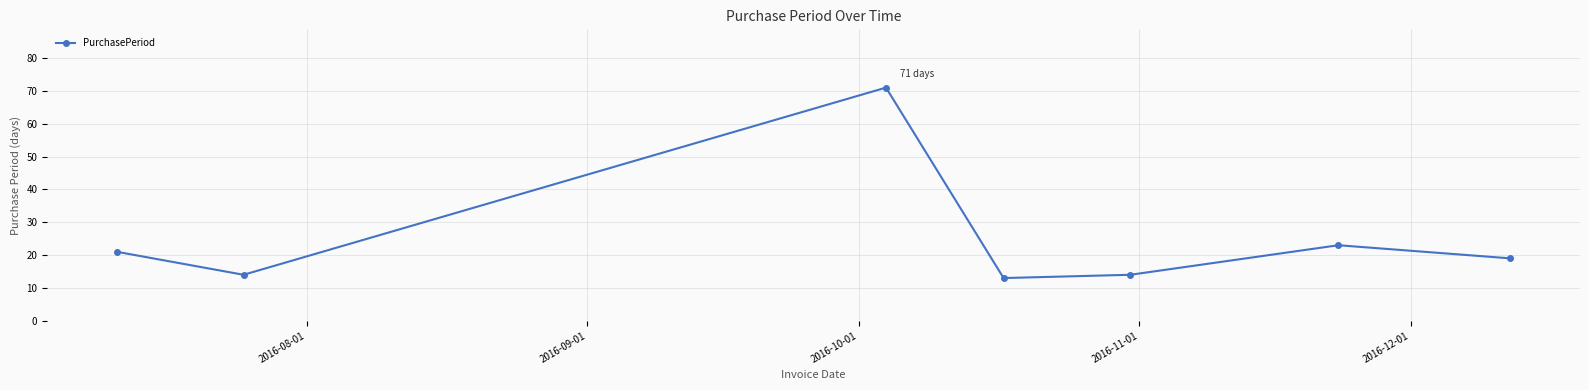

What is the maximum value shown in the chart?

71